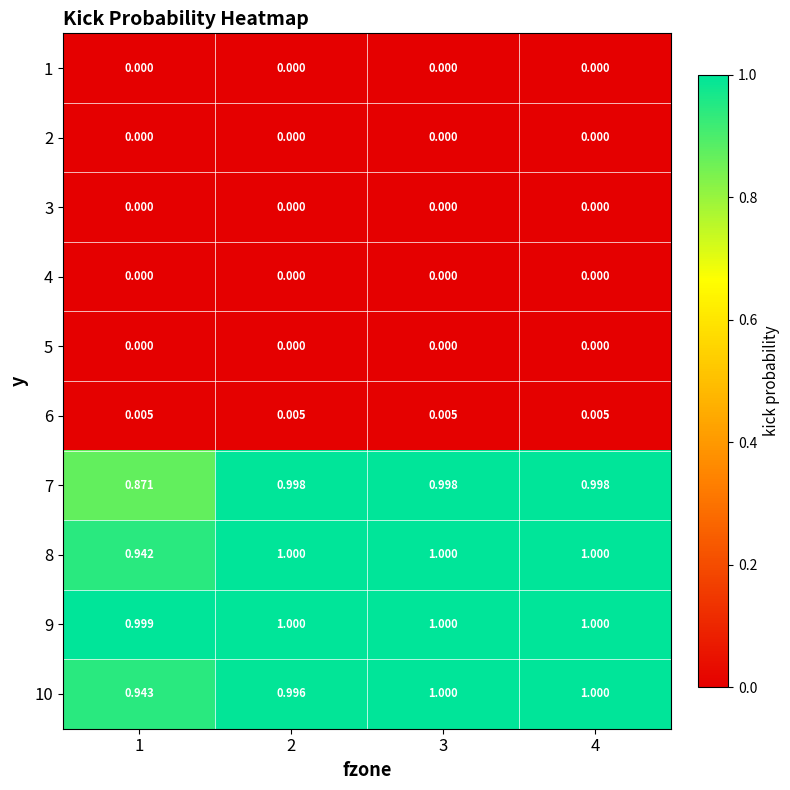

At 3, list the series in order from largest to smallest.

8, 9, 10, 7, 6, 1, 2, 3, 4, 5